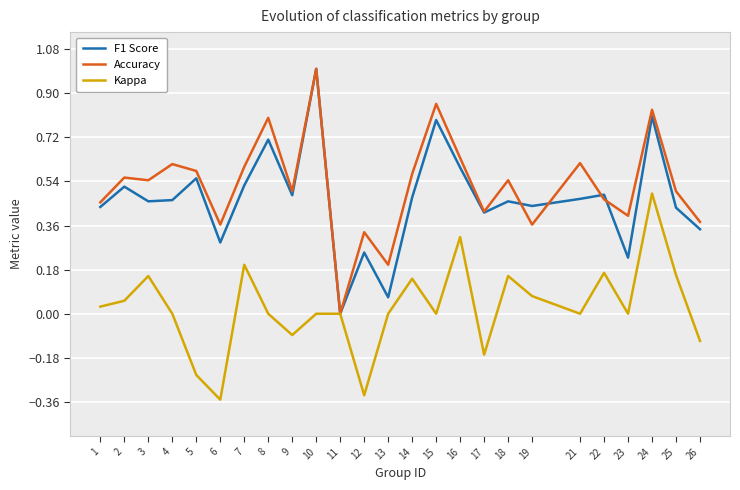

Reading left to right, transcribe all the data shown in this chart.

F1 Score: 0.4	0.5	0.5	0.5	0.6	0.3	0.5	0.7	0.5	1.0	0.0	0.2	0.1	0.5	0.8	0.6	0.4	0.5	0.4	0.5	0.5	0.2	0.8	0.4	0.3
Accuracy: 0.5	0.6	0.5	0.6	0.6	0.4	0.6	0.8	0.5	1.0	0.0	0.3	0.2	0.6	0.9	0.6	0.4	0.5	0.4	0.6	0.5	0.4	0.8	0.5	0.4
Kappa: 0.0	0.1	0.2	0.0	-0.2	-0.4	0.2	0.0	-0.1	0.0	0.0	-0.3	0.0	0.1	0.0	0.3	-0.2	0.2	0.1	0.0	0.2	0.0	0.5	0.2	-0.1